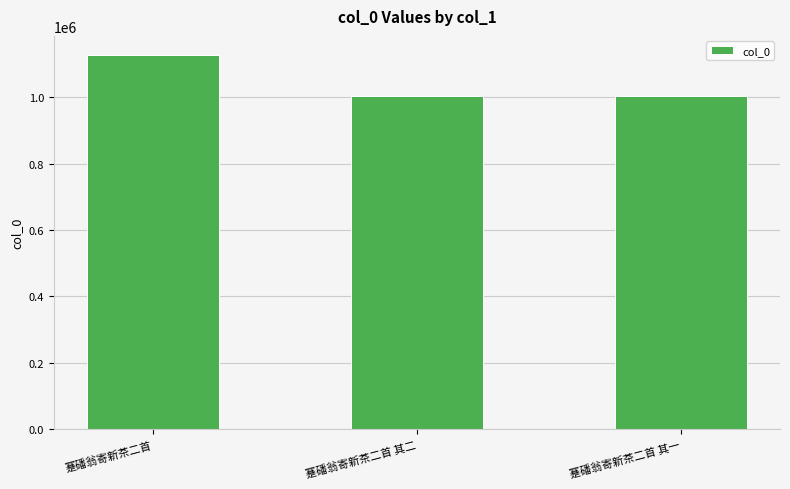

Between 蹇磻翁寄新茶二首 and 蹇磻翁寄新茶二首 其一, which is larger?

蹇磻翁寄新茶二首